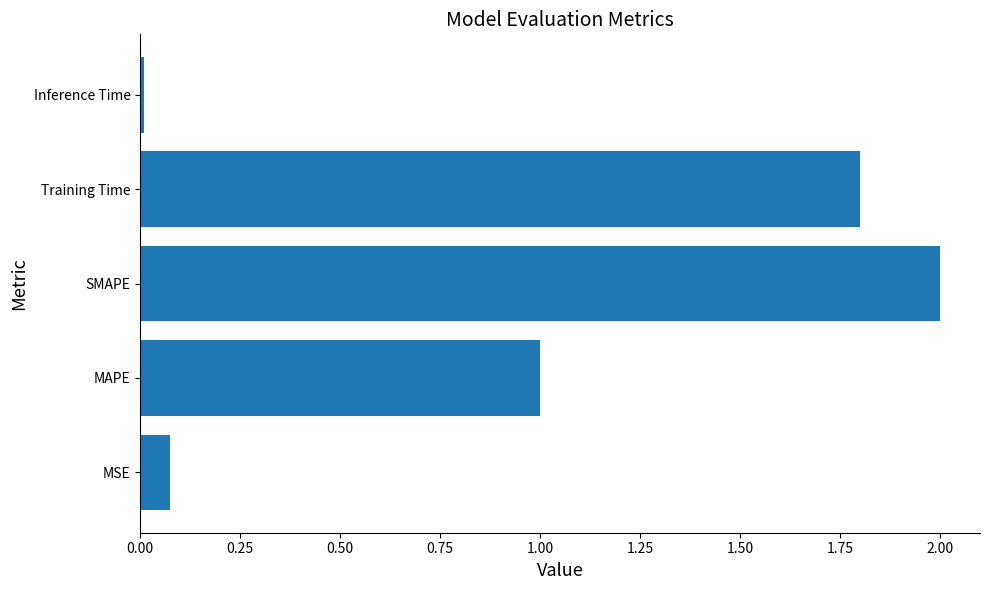

What is the change in value from MSE to SMAPE?

+1.9